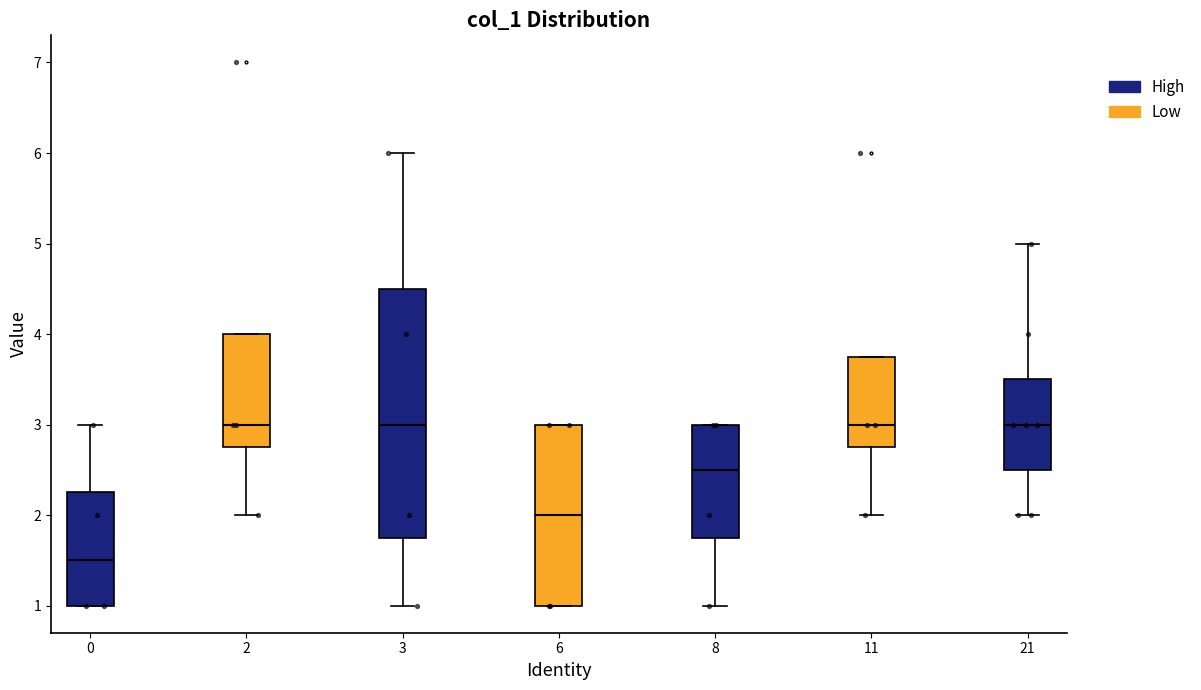

Which box has the lowest median line?

0